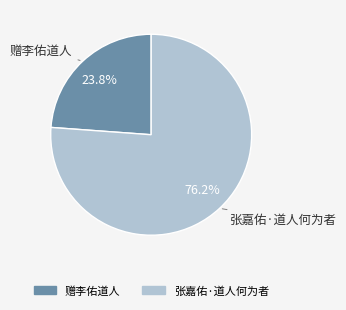

What percentage is the 张嘉佑·道人何为者 slice, to the nearest percent?

76%